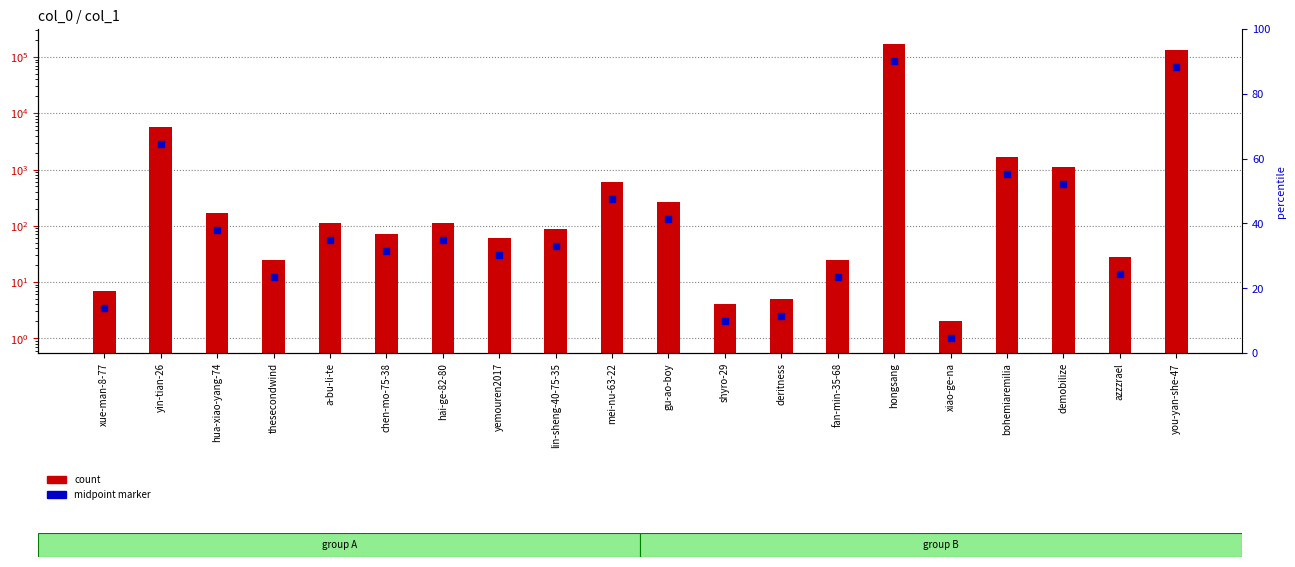

Which series reaches the minimum Y coordinate?

midpoint marker